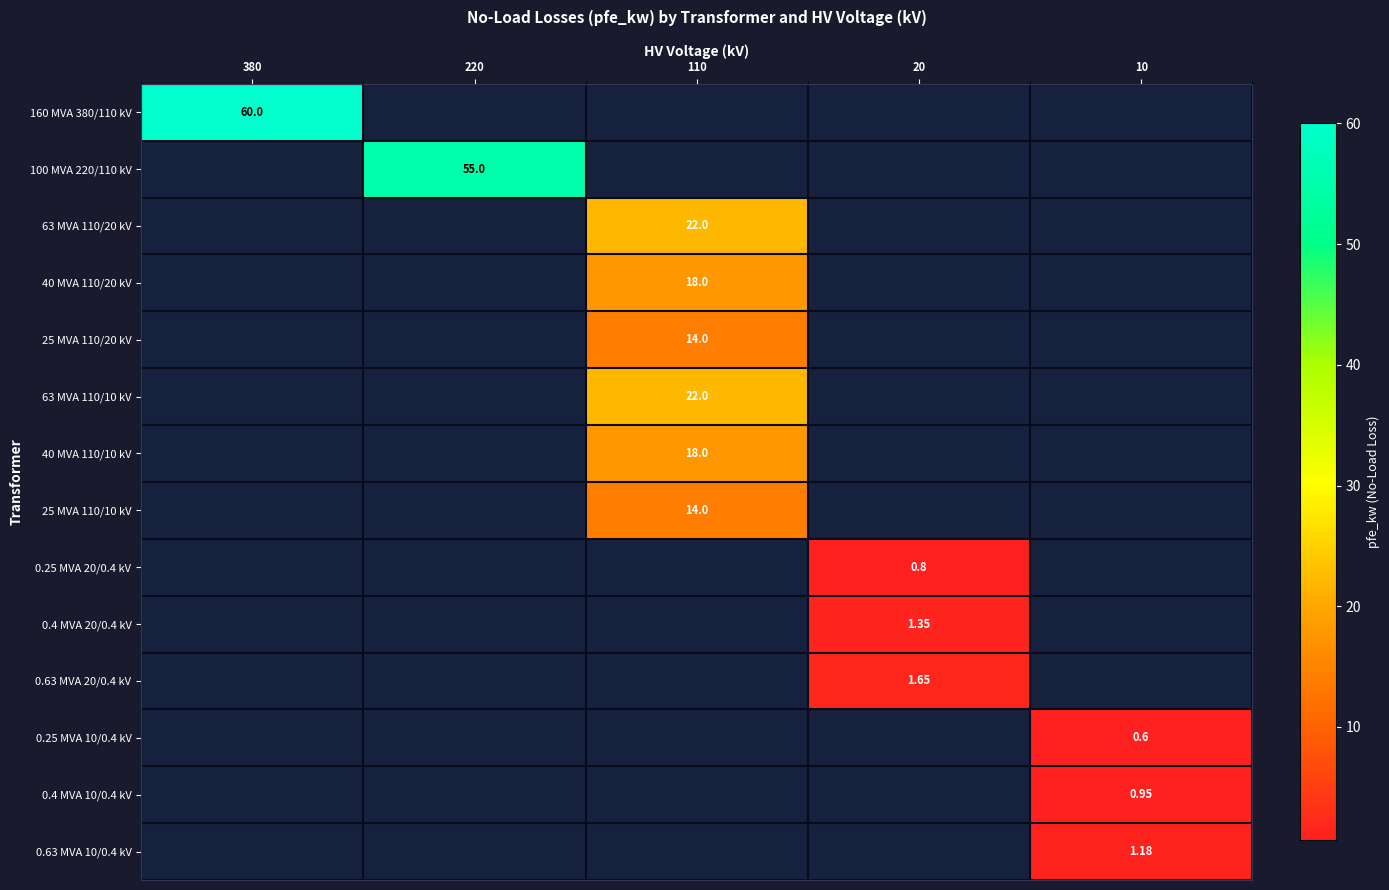

Which has a higher value, 220 or 20?

220